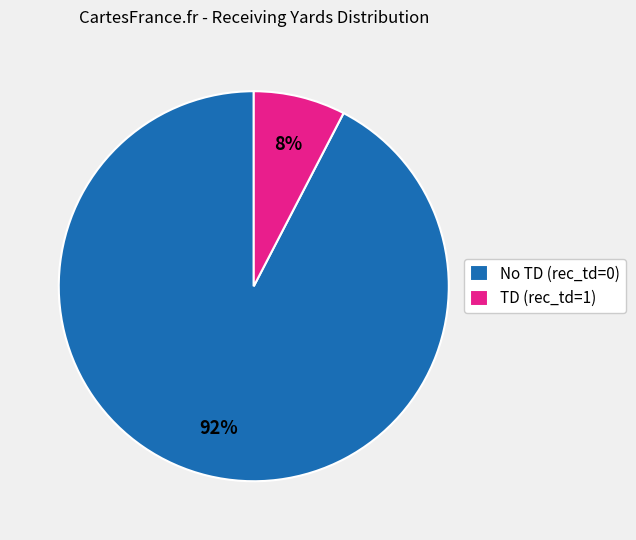

Count the number of slices in the pie.

2